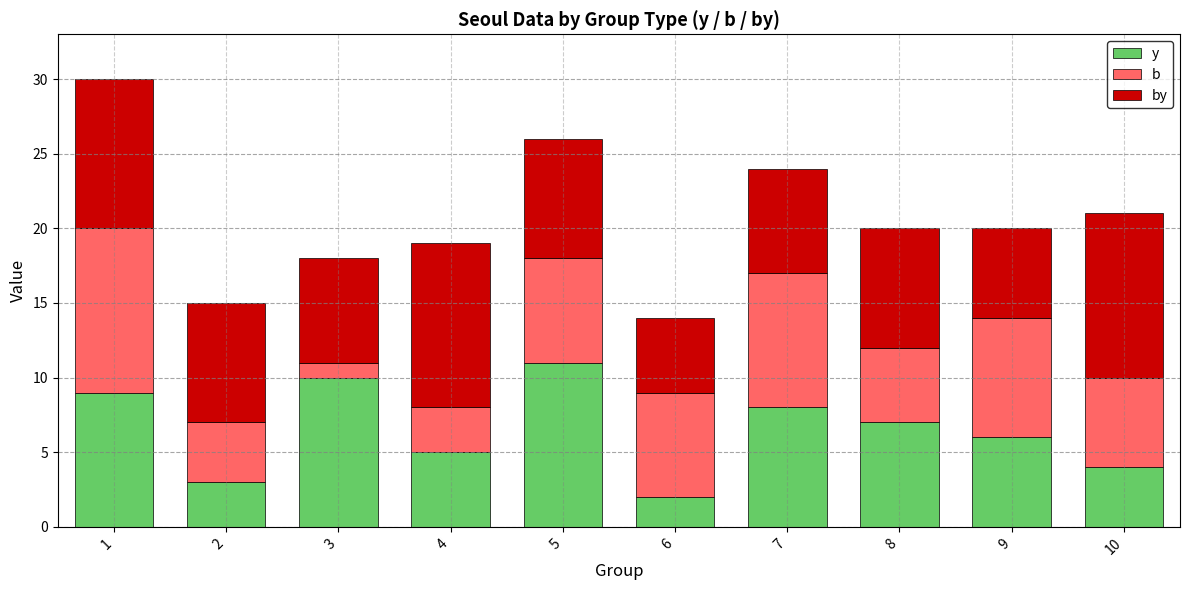

Read the y value at 10.

4